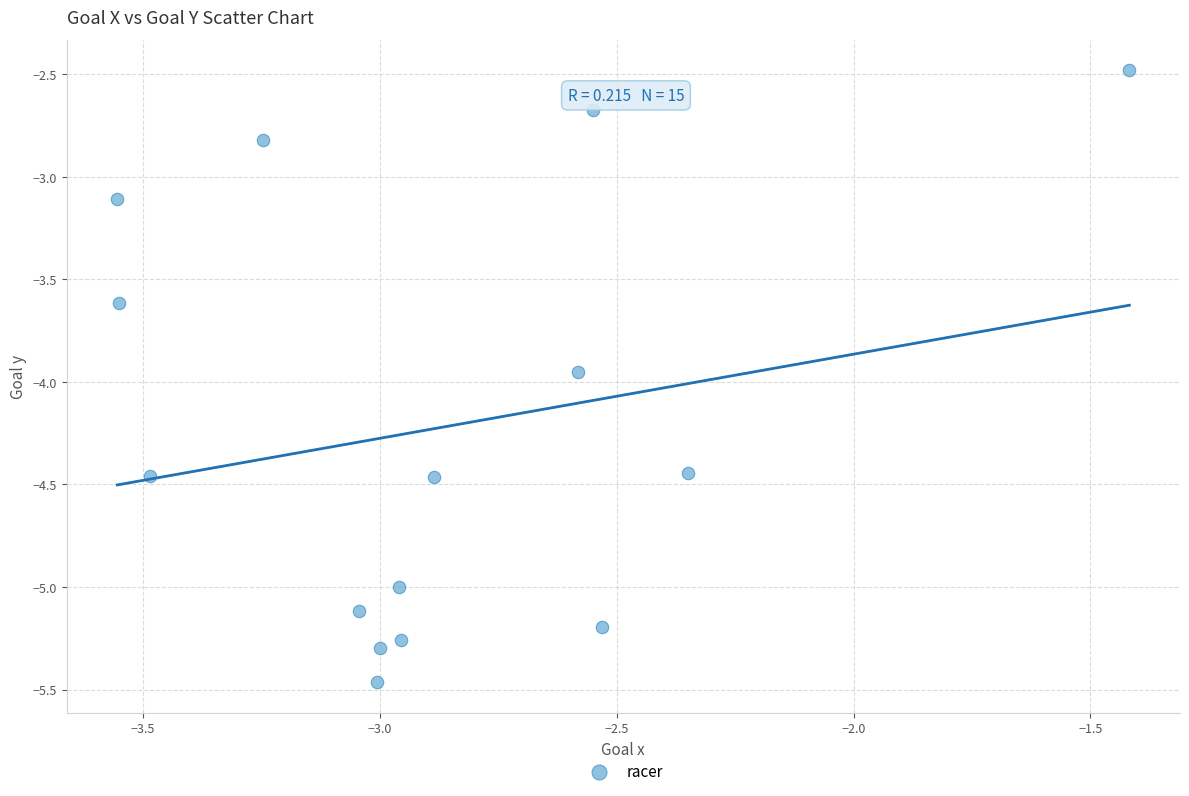

What is the range of Y values (max minus min)?

3.0